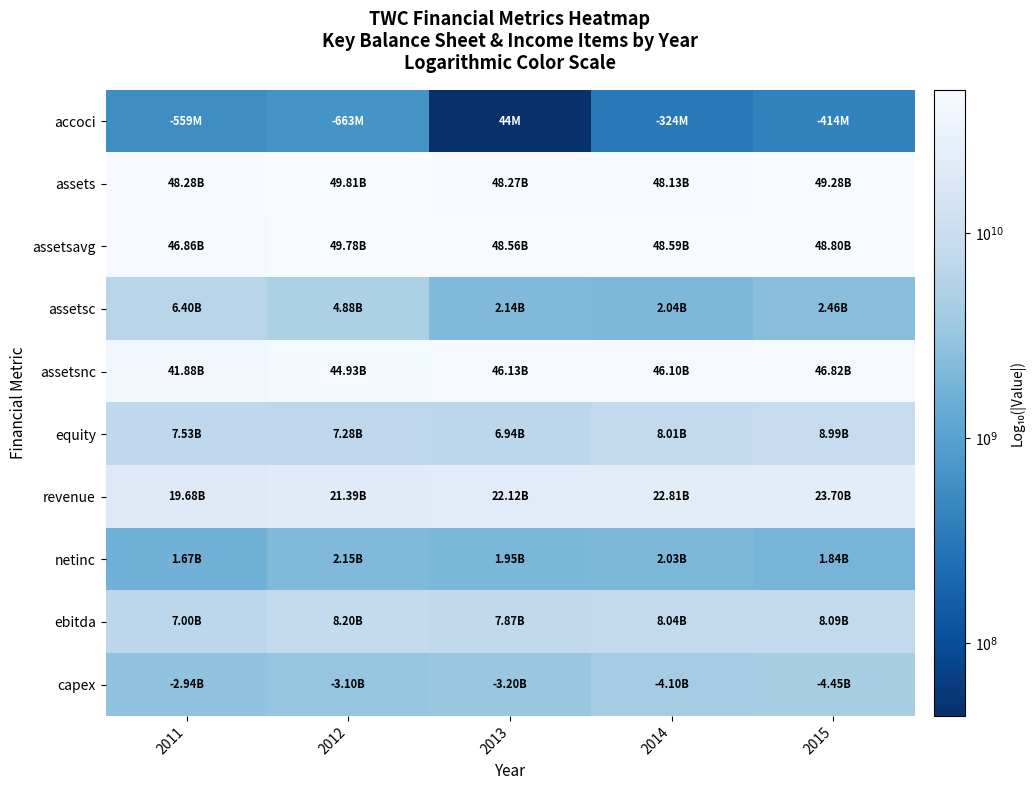

Which series has the largest total across all categories?

assets